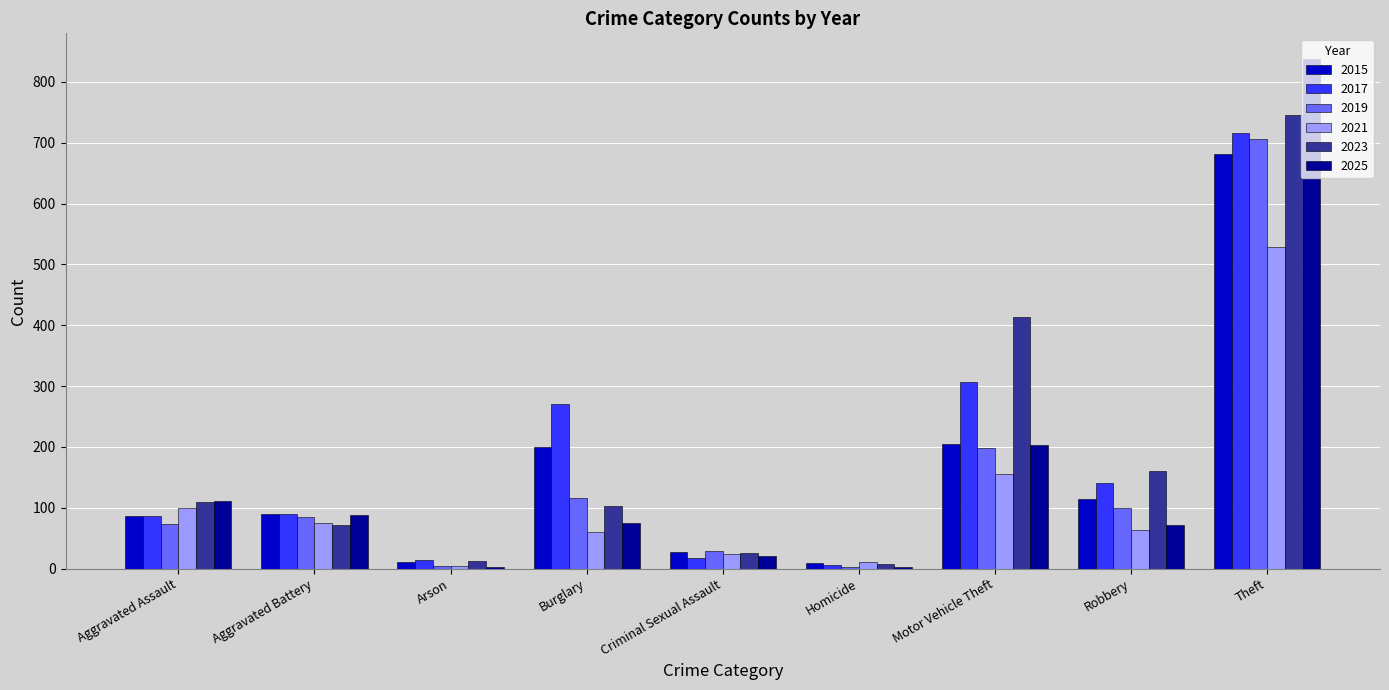

Is it true that 2023 equals 564 at Motor Vehicle Theft?

False